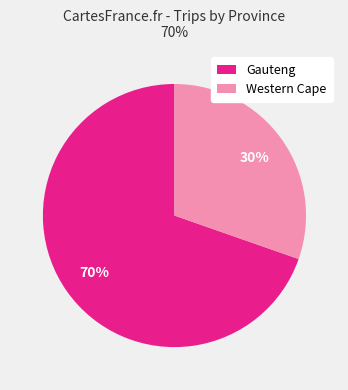

Rank the categories by value from lowest to highest.

Western Cape, Gauteng